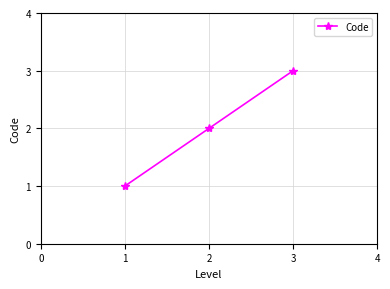

What is the change in value from 1 to 2?

+1